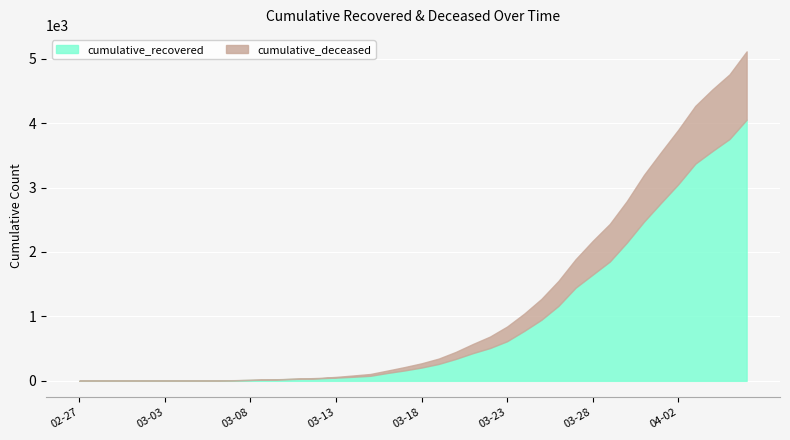

What is the sum of all cumulative_recovered values?

36018